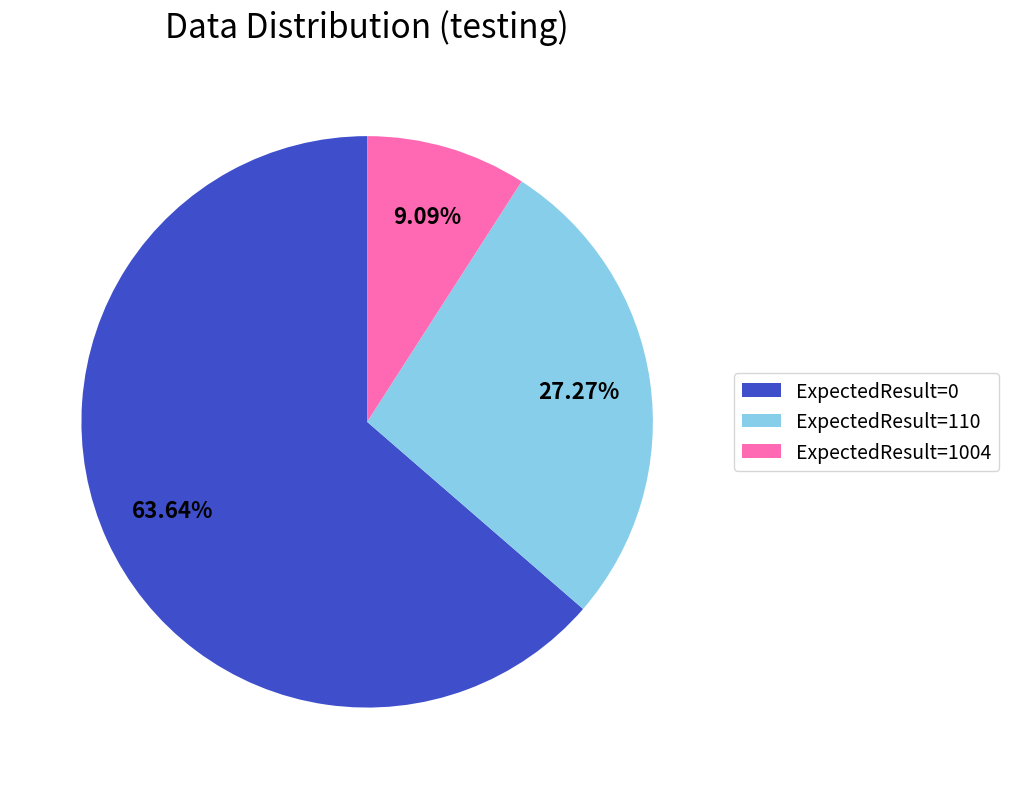

What is the largest slice in the pie chart?

ExpectedResult=0